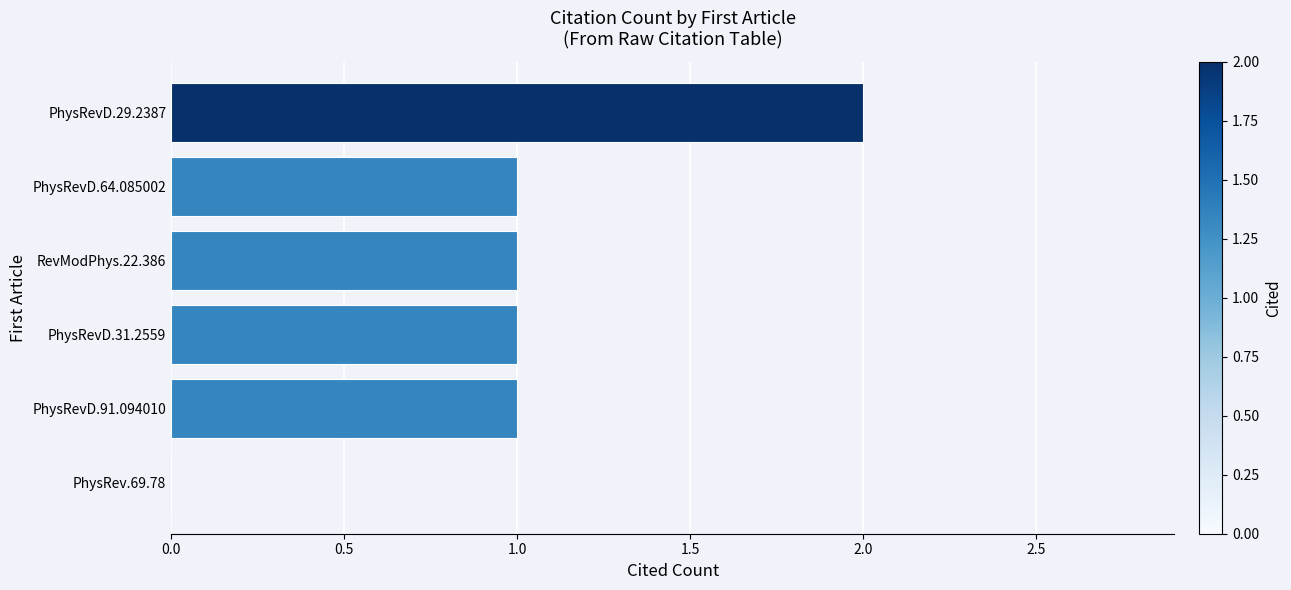

What is the sum of all values?

6